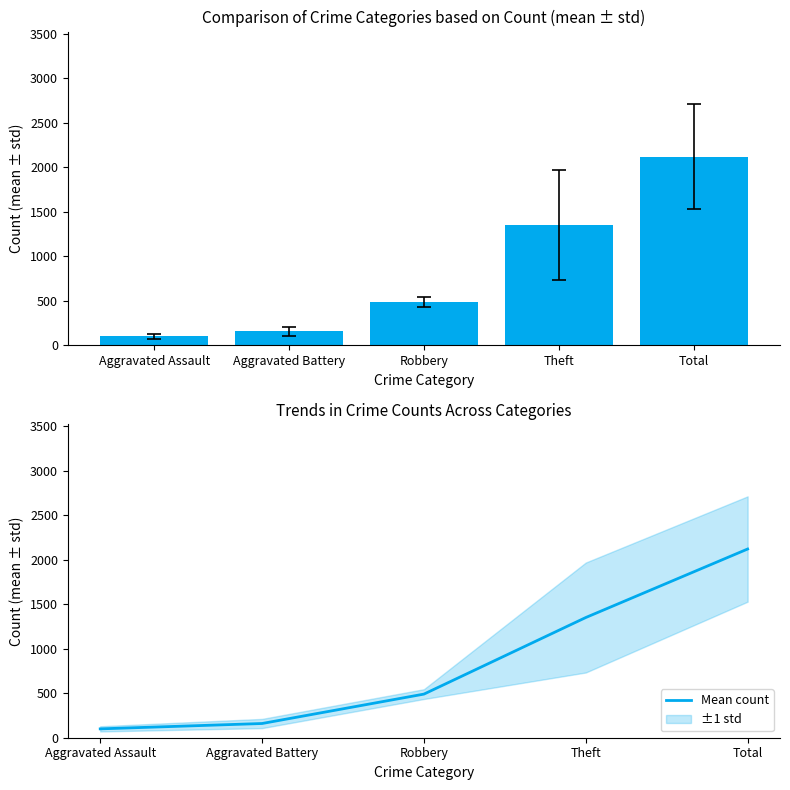

What is the value of the 2nd bar from the left?

159.7